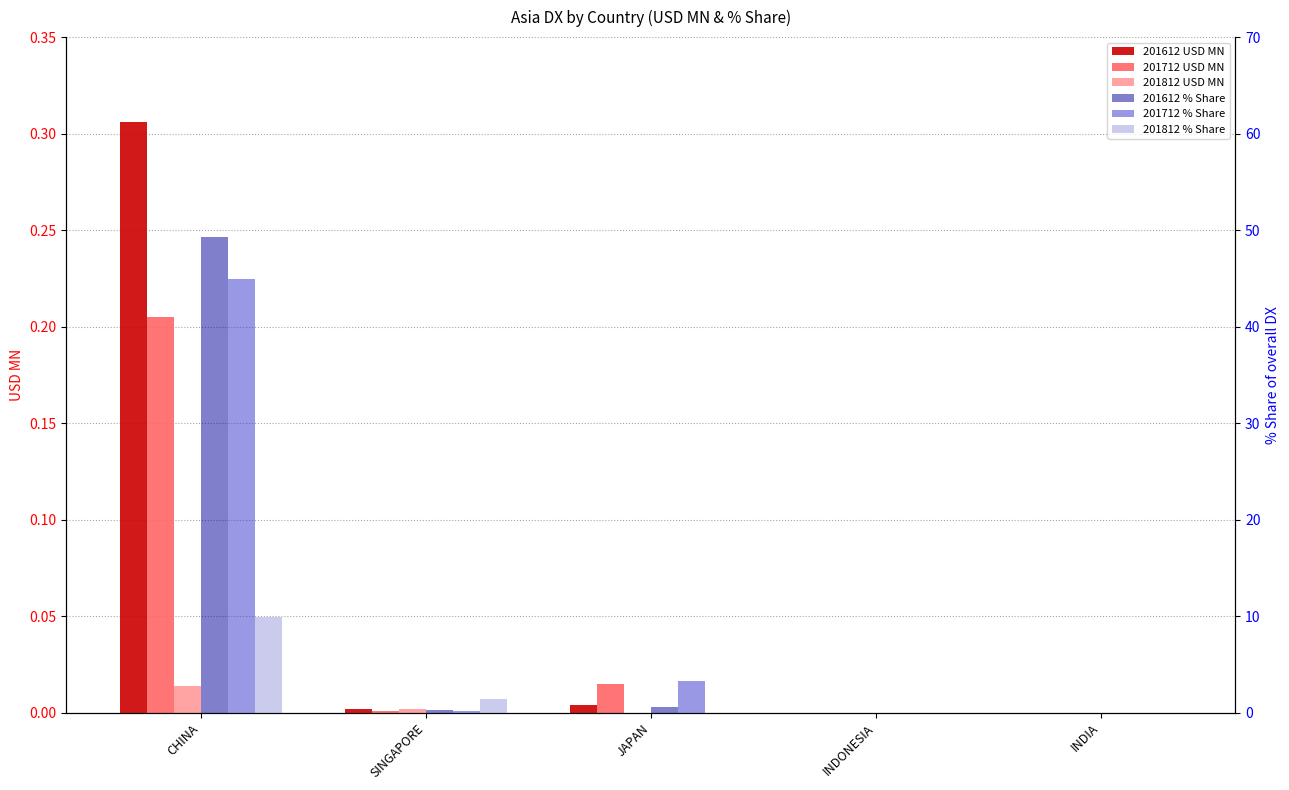

What are all the series names shown in the legend?

201612 USD MN, 201712 USD MN, 201812 USD MN, 201612 % Share, 201712 % Share, 201812 % Share